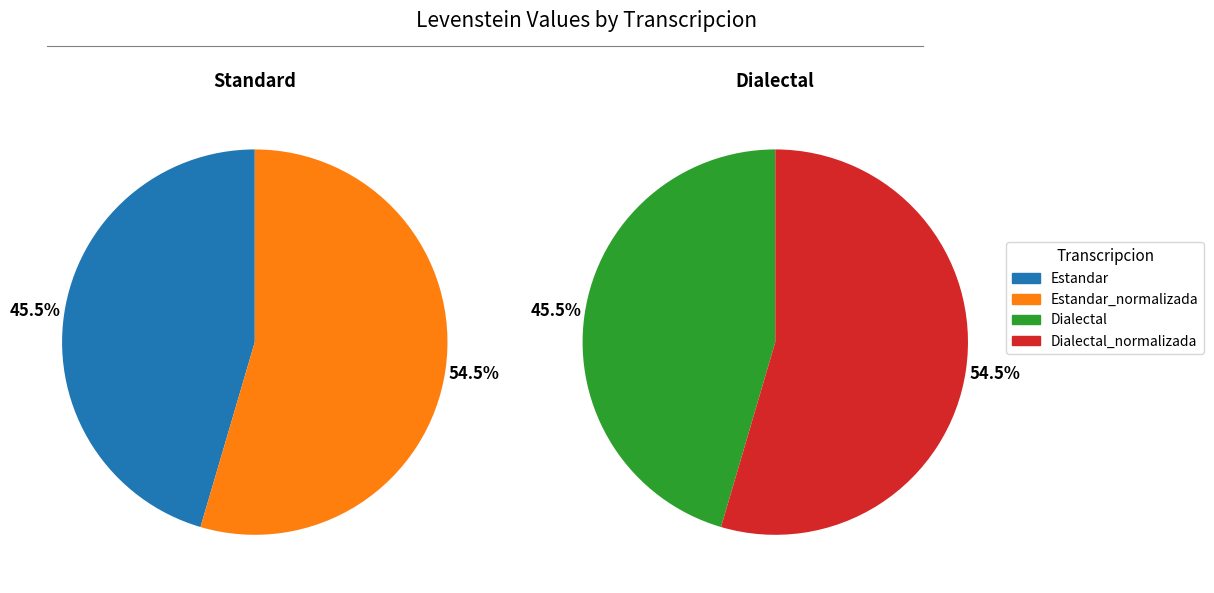

How much of the chart is everything except Estandar?

77.3%